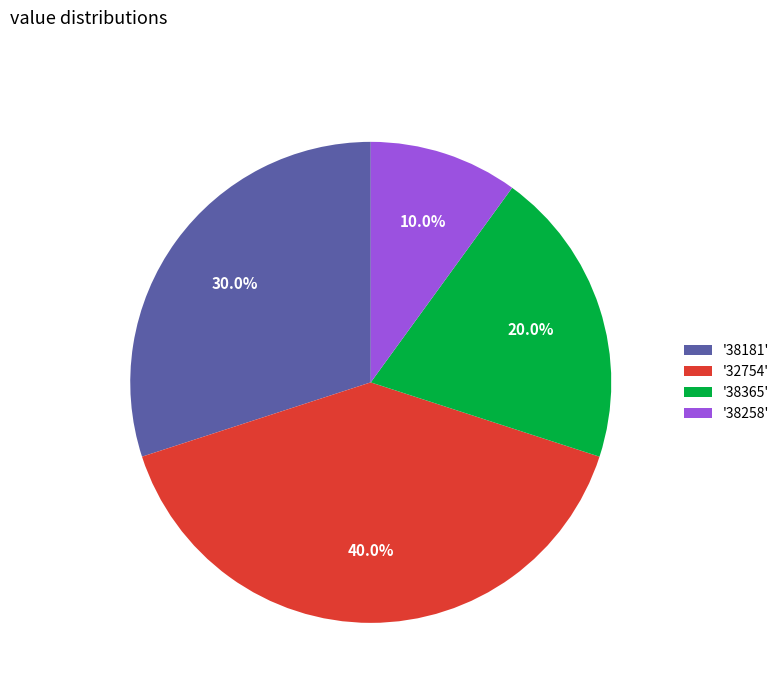

Is there any slice that represents more than half of the pie?

No